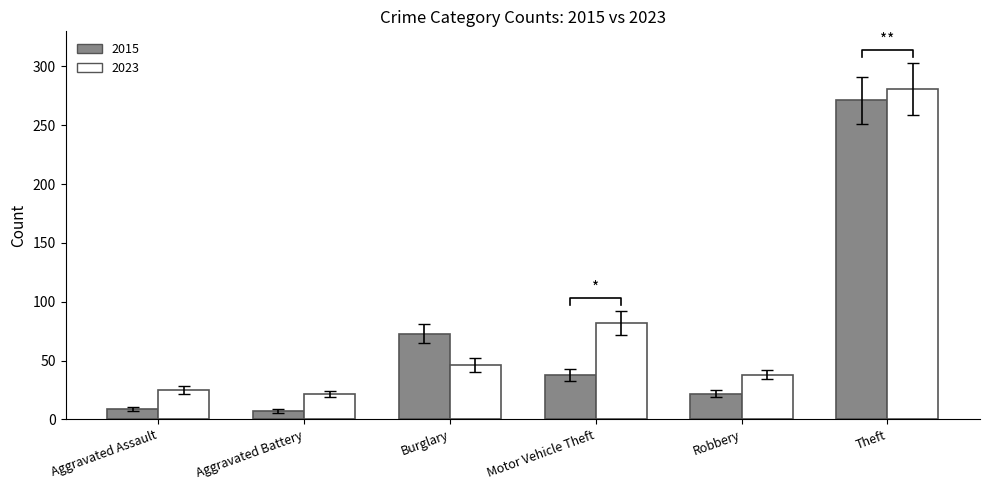

The value of 2021 at Criminal Sexual Assault is 5. True or false?

False